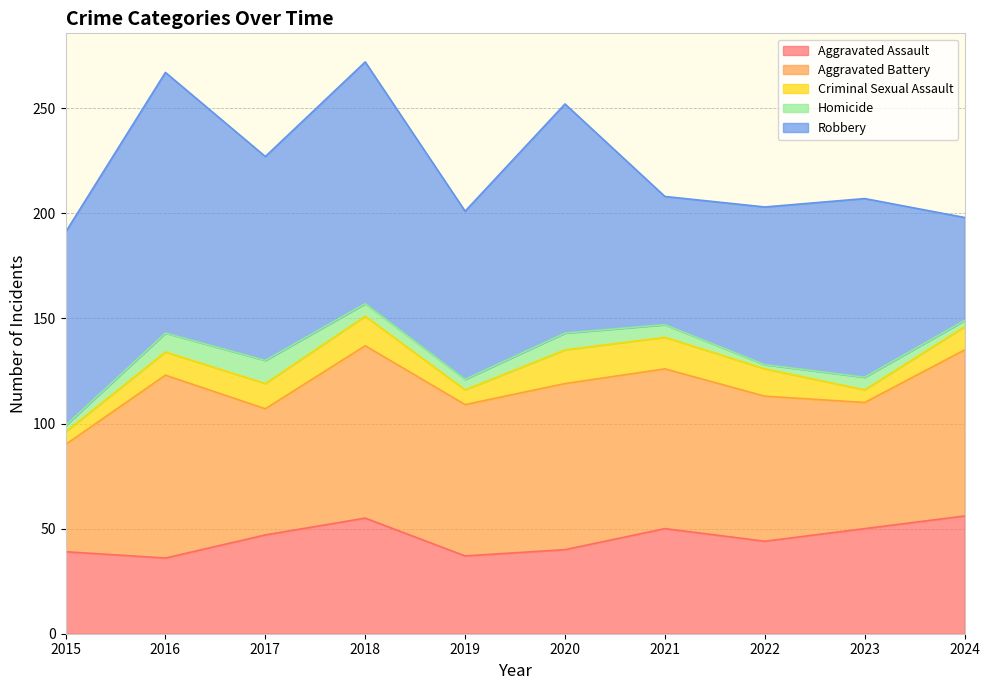

True or false: Criminal Sexual Assault and Aggravated Assault cross at least once.

False